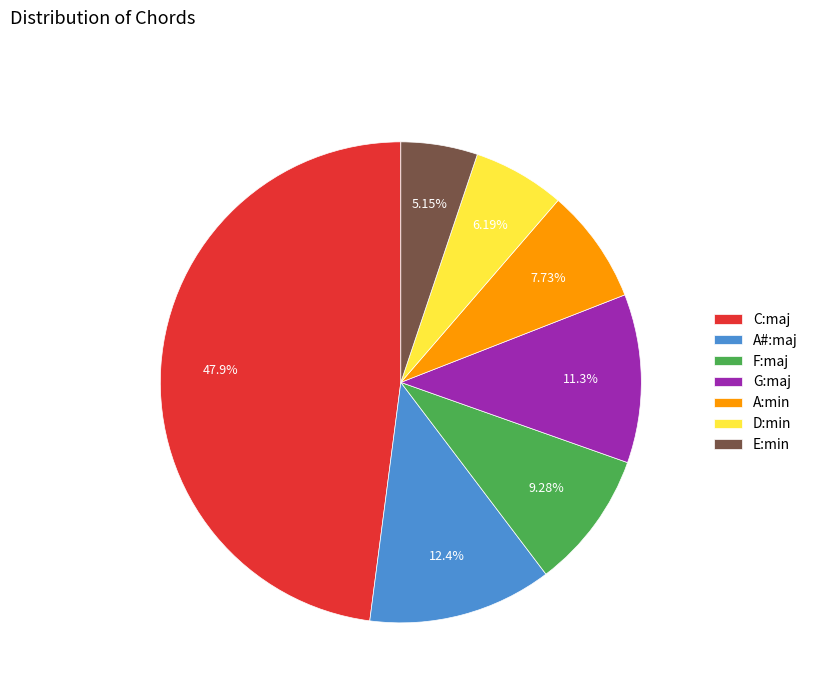

To the nearest percent, what portion does A#:maj represent?

12%